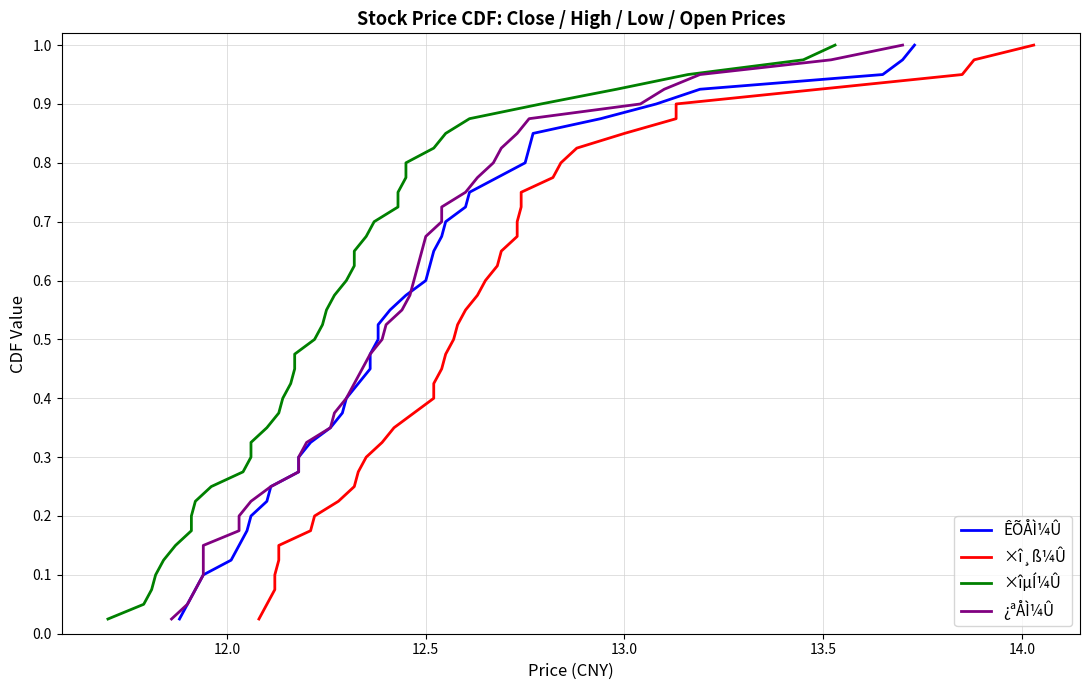

Is this an area chart (filled region under the line)?

No